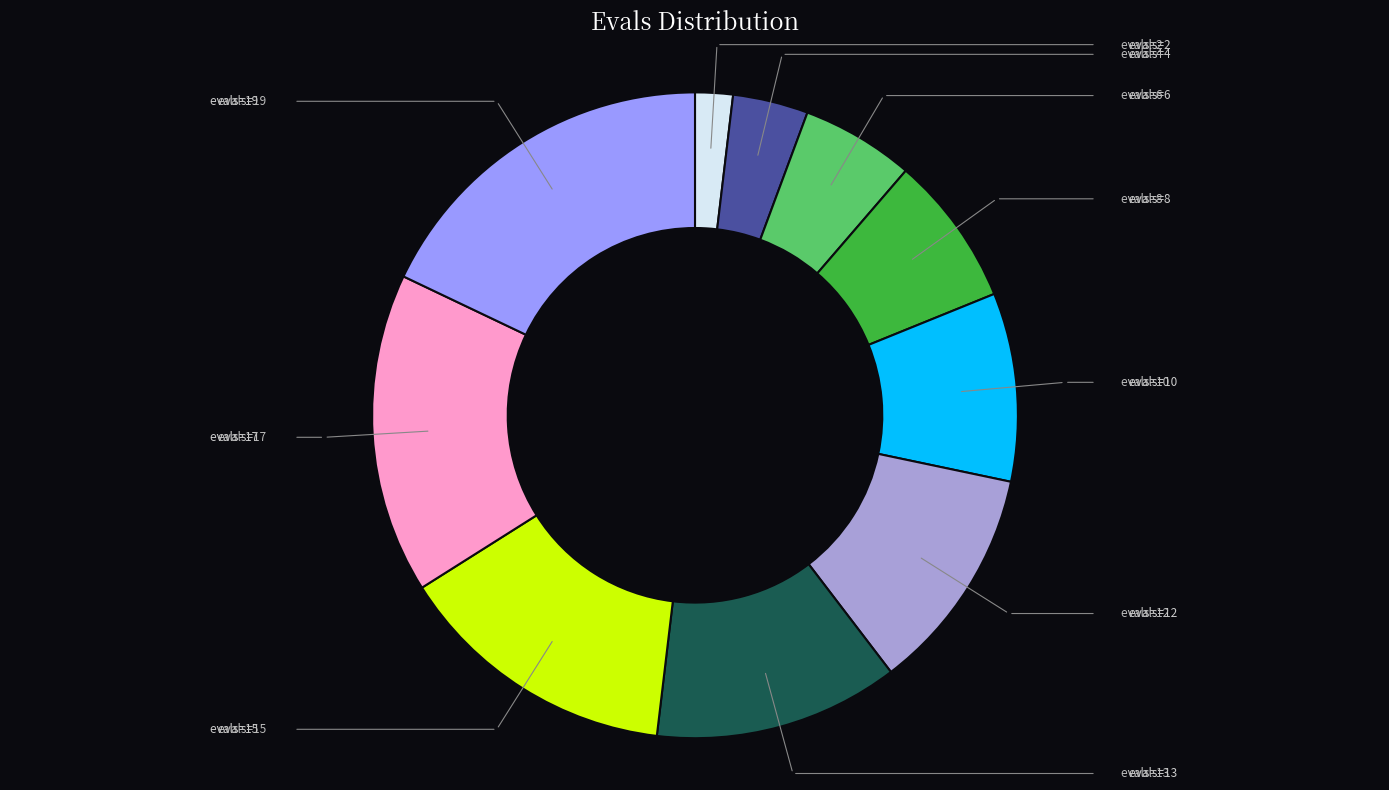

Is there any slice that represents more than half of the pie?

No